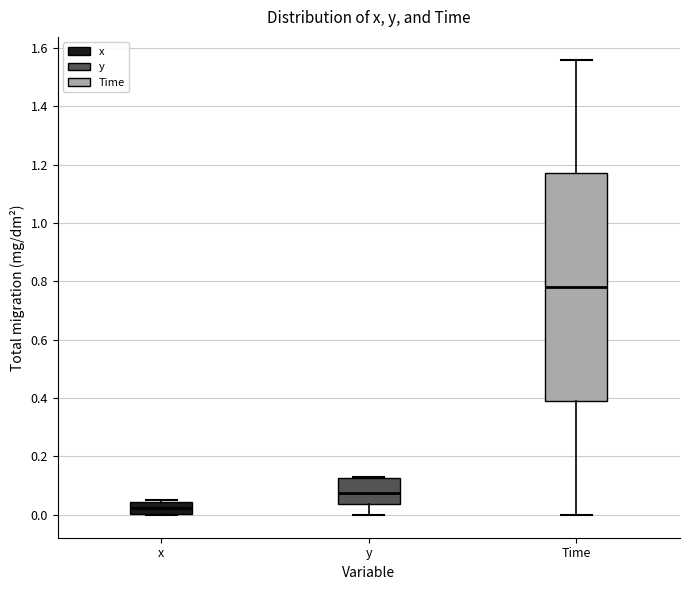

Reading left to right, transcribe this box plot: for each box, give where its median line is, the range the box spans, and where its two whiskers end, as read against the y-axis. The values are not printed on the chart, so give them approximately, as read against the axis.

x: median 0.02, box 0.00 to 0.04, whiskers 0.00 to 0.06
y: median 0.08, box 0.04 to 0.12, whiskers 0.00 to 0.12
Time: median 0.78, box 0.40 to 1.18, whiskers 0.00 to 1.56